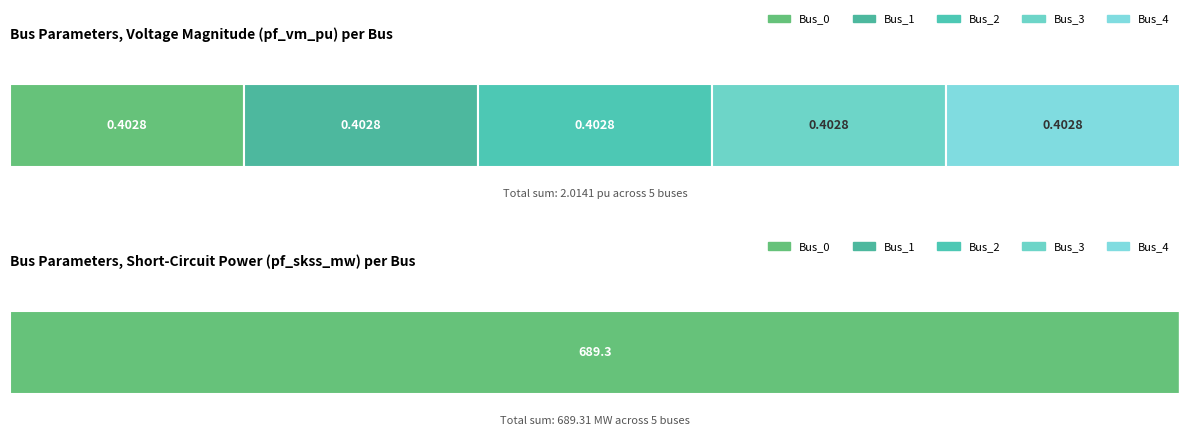

Which series has the largest total across all categories?

pf_skss_mw